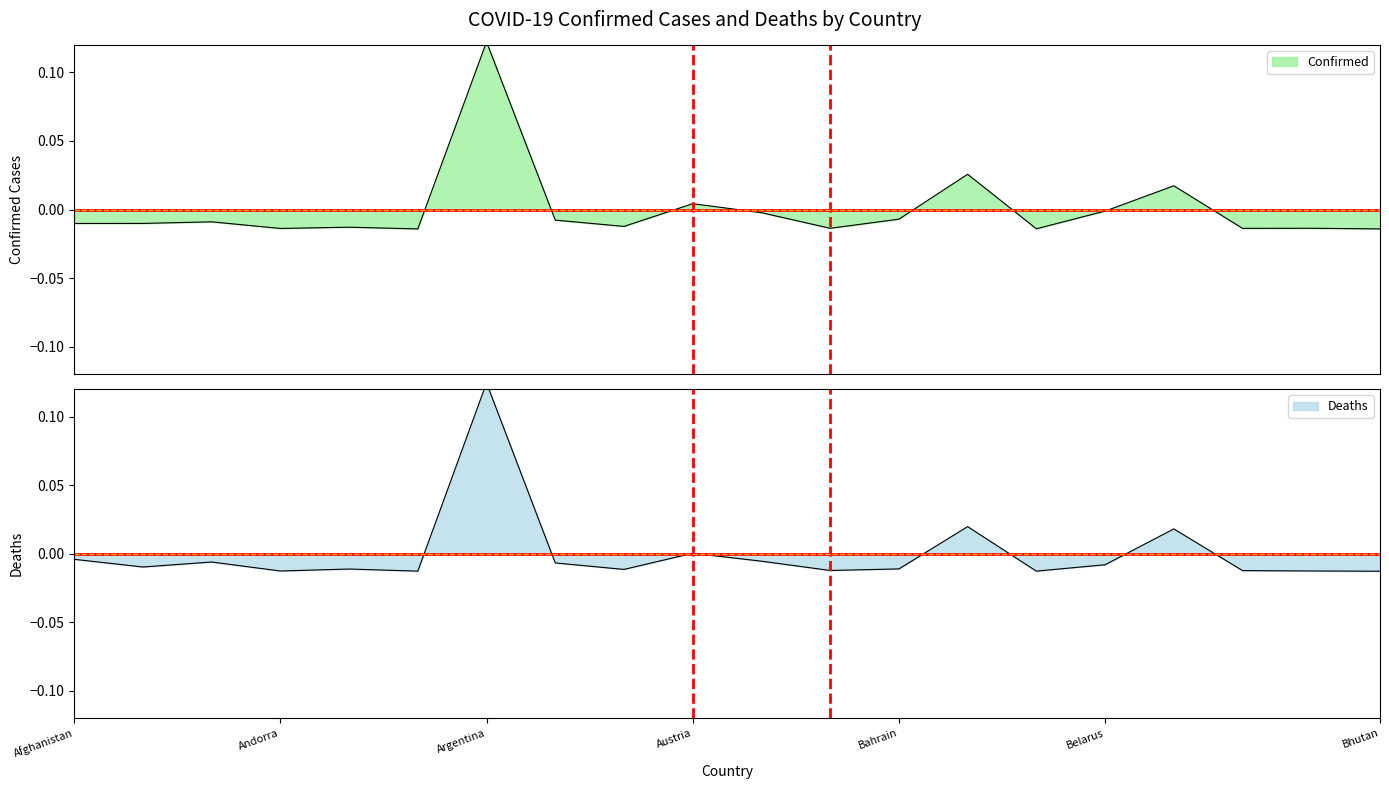

How many times do Deaths and Confirmed cross each other?

6